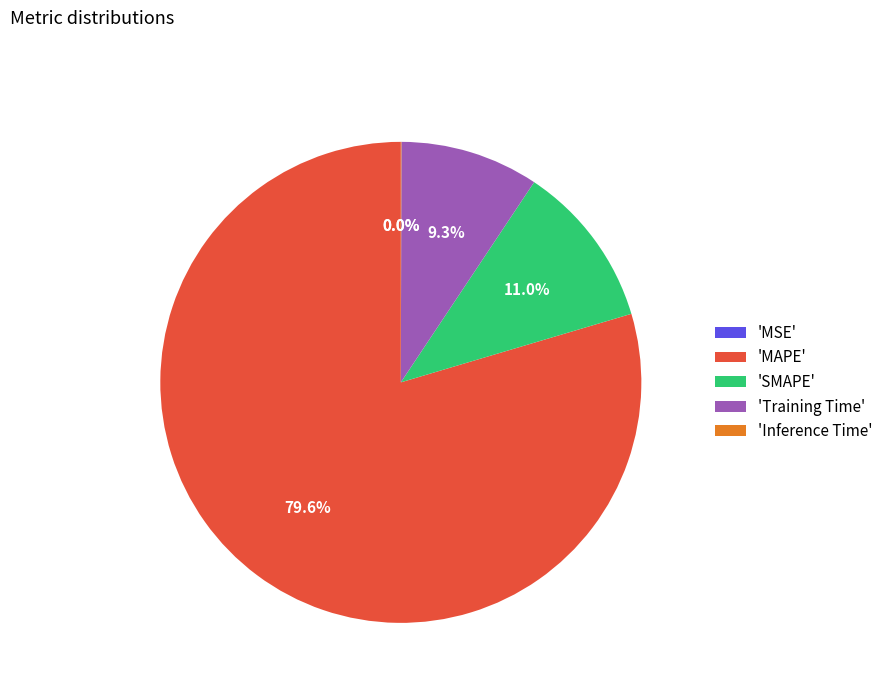

Do 'MAPE' and 'SMAPE' together represent more than half of the pie?

Yes